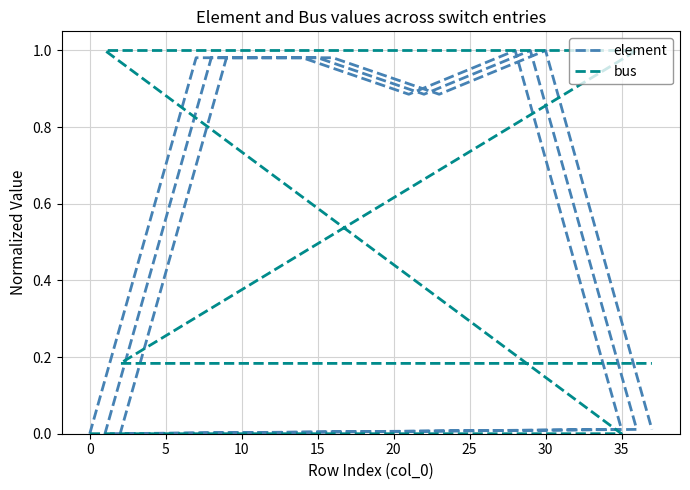

What is the average value of the bus series?

0.4